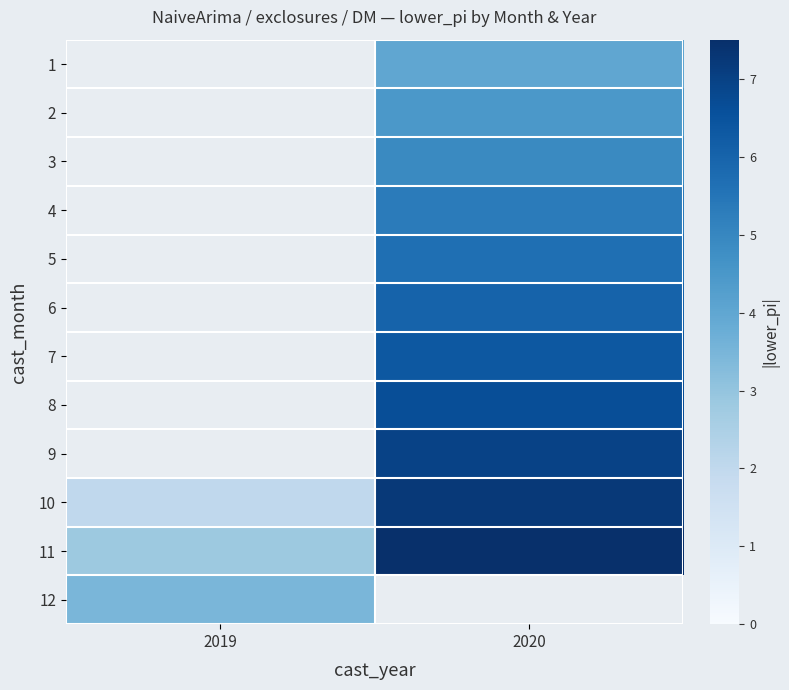

Between 2019 and 2020, which series saw the biggest shift?

10